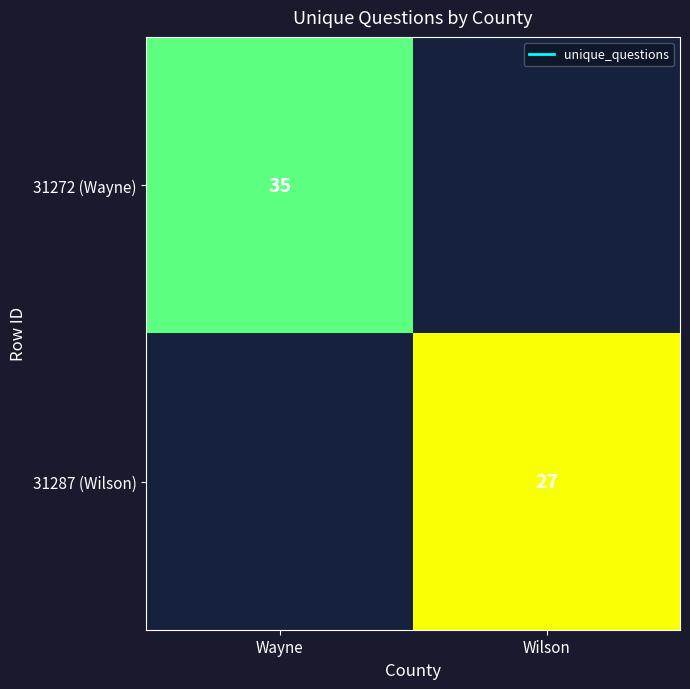

Between Wilson and Wayne, which is larger?

Wayne